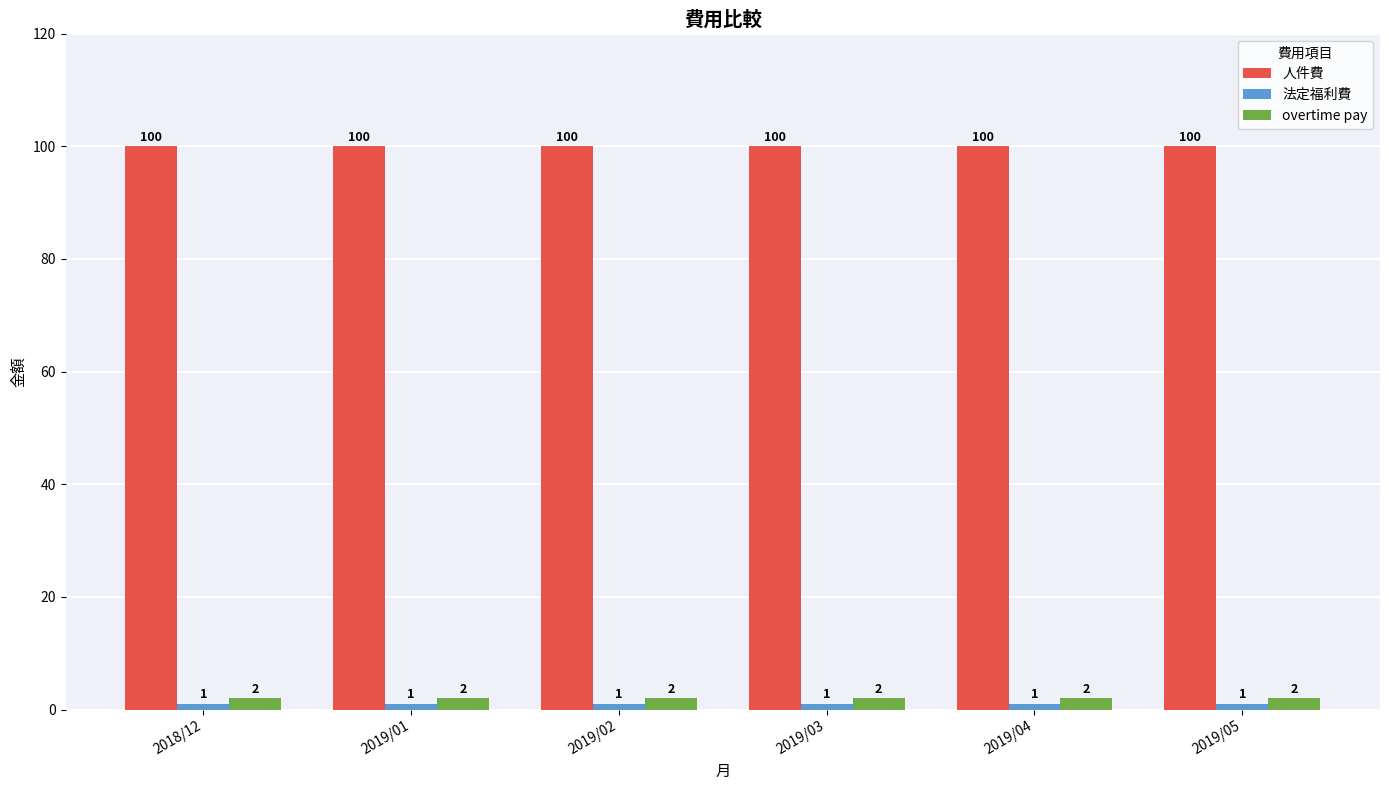

The overtime pay series shows 2 at 2019/02. True or false?

True